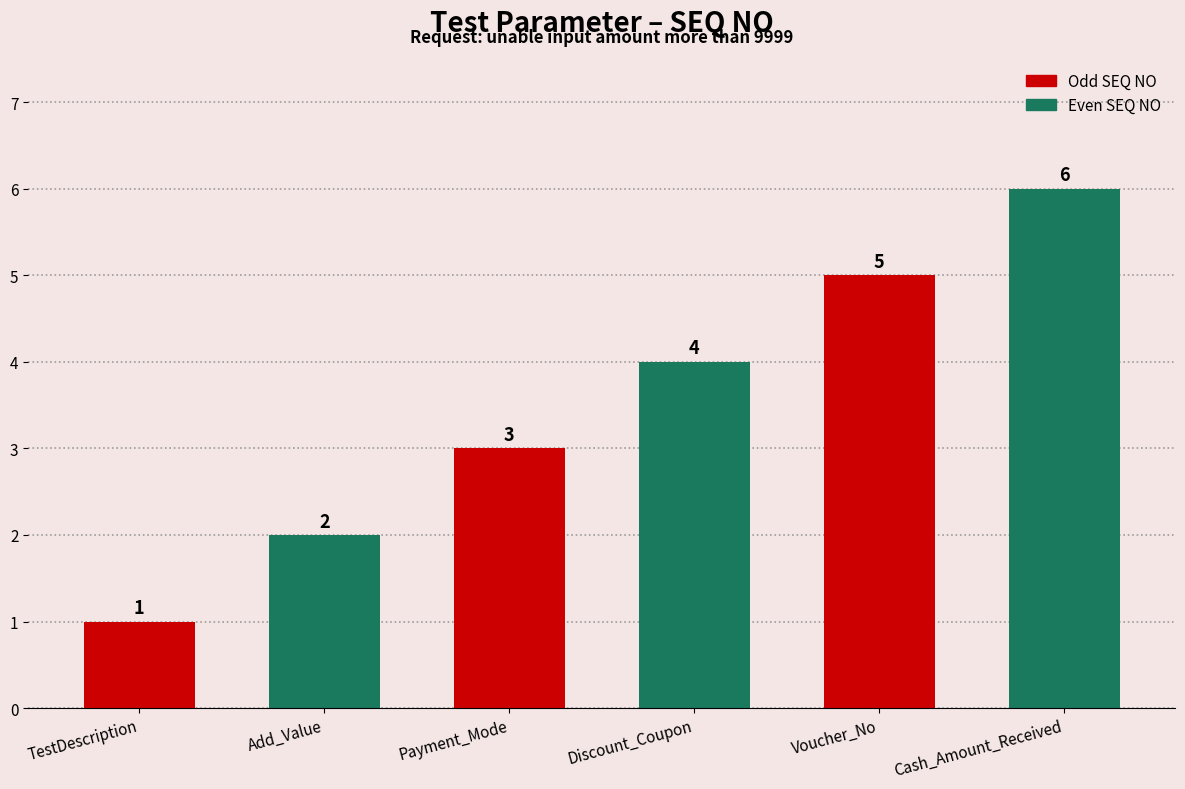

The chart shows a value of 3 at Payment_Mode. True or false?

True